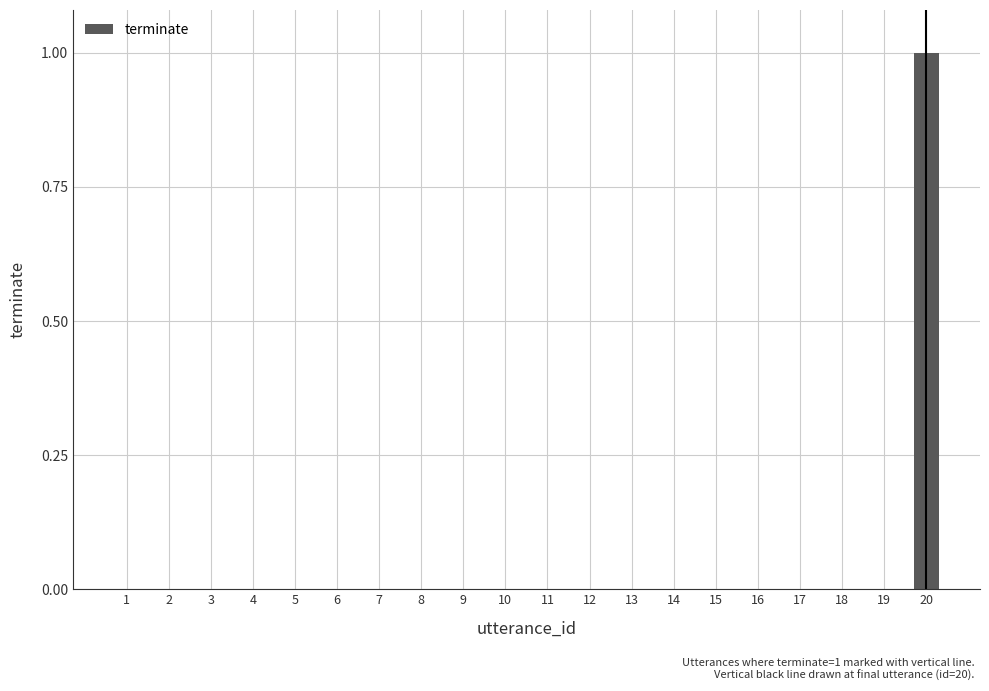

Reading right to left, list all the values displayed in this chart.

20=1	19=0	18=0	17=0	16=0	15=0	14=0	13=0	12=0	11=0	10=0	9=0	8=0	7=0	6=0	5=0	4=0	3=0	2=0	1=0